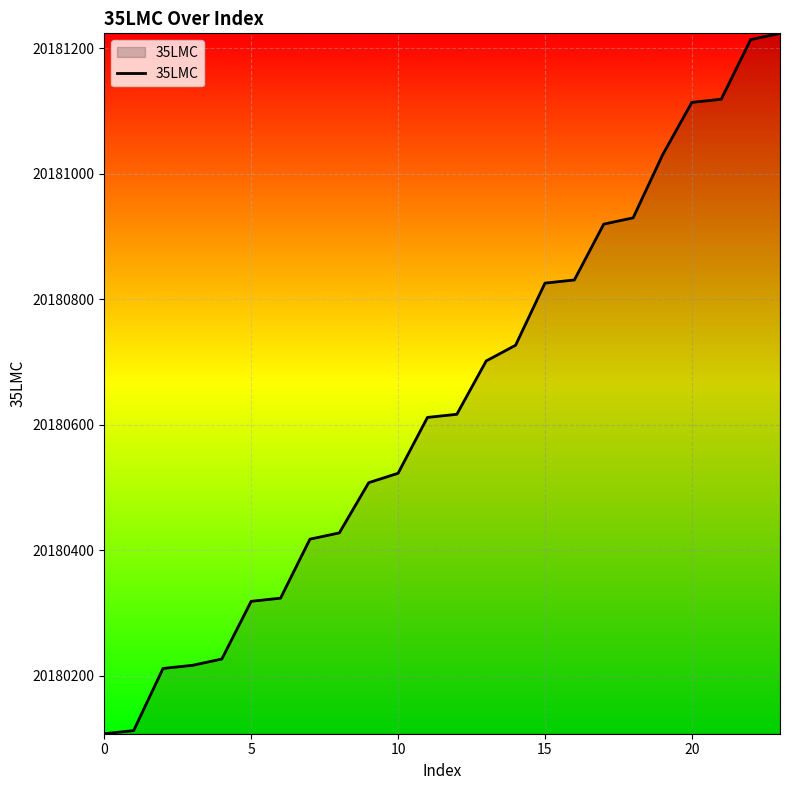

Does the chart display data point markers on the line(s)?

No